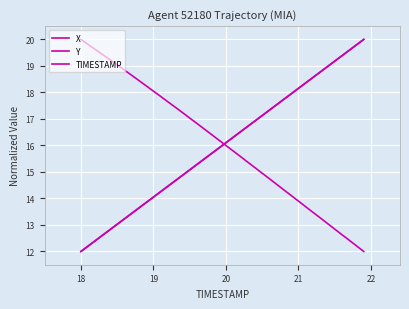

How many categories are shown in the chart?

40